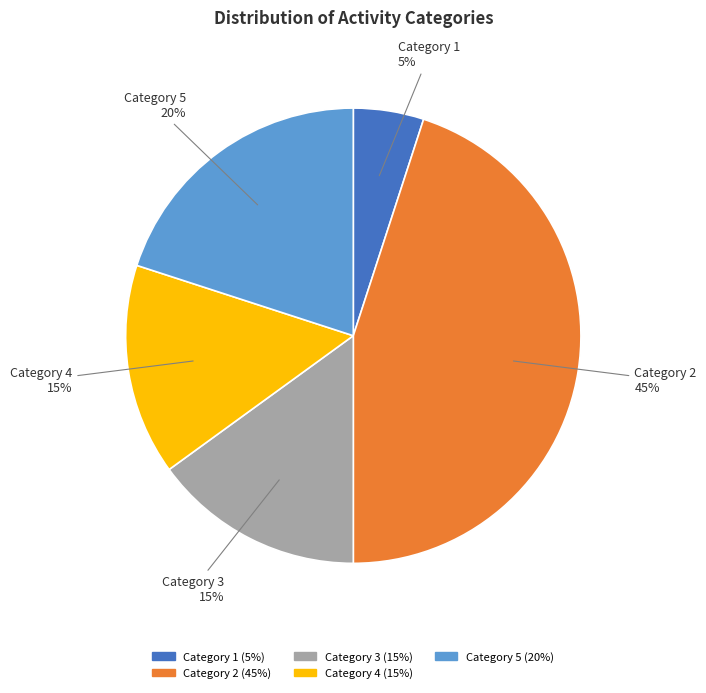

To the nearest percent, what is the average slice percentage?

20%